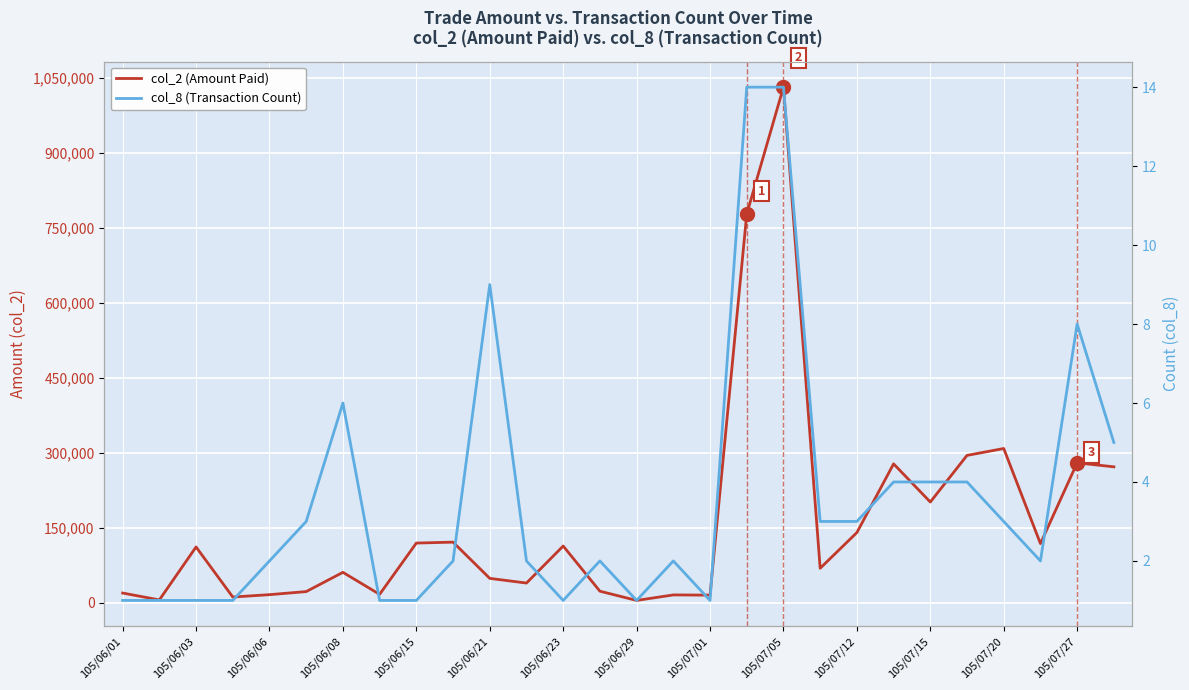

Which series has the widest spread of values?

col_2 (Amount Paid)